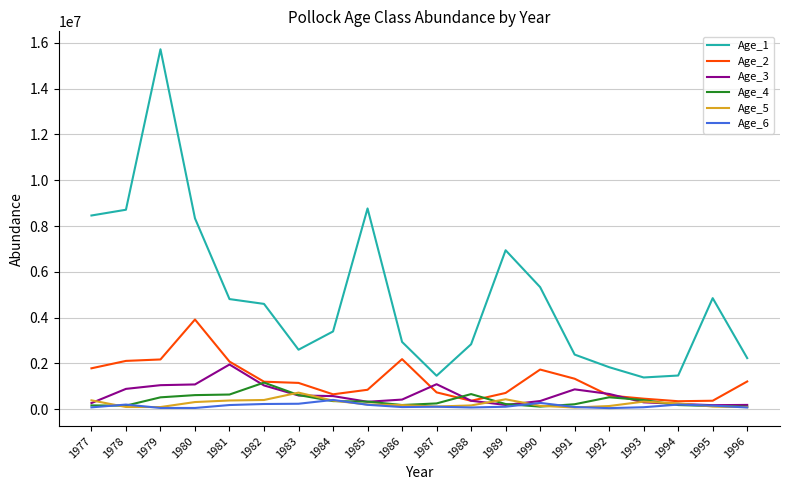

What is the difference between the Age_6 values at 1978 and 1979?

147766.6